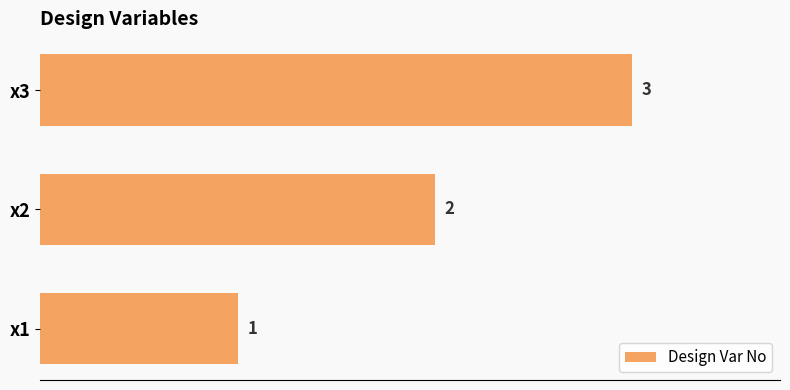

Rank the categories by value from lowest to highest.

x1, x2, x3